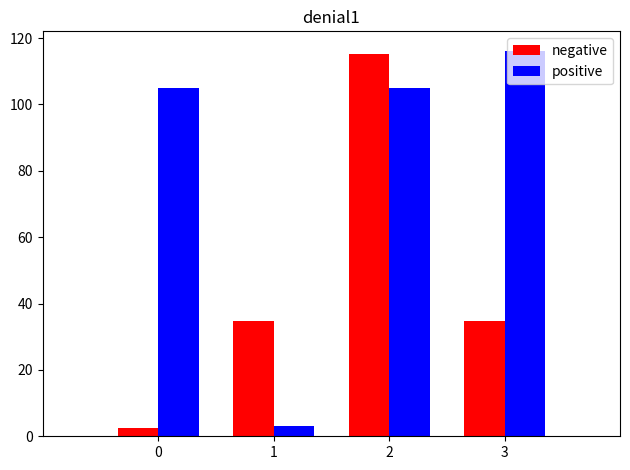

What are all the series names shown in the legend?

negative, positive